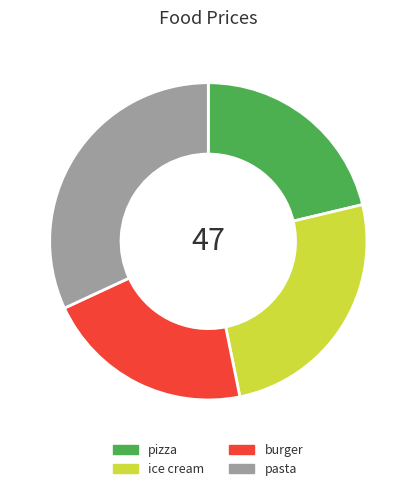

How many segments does this pie chart have?

4